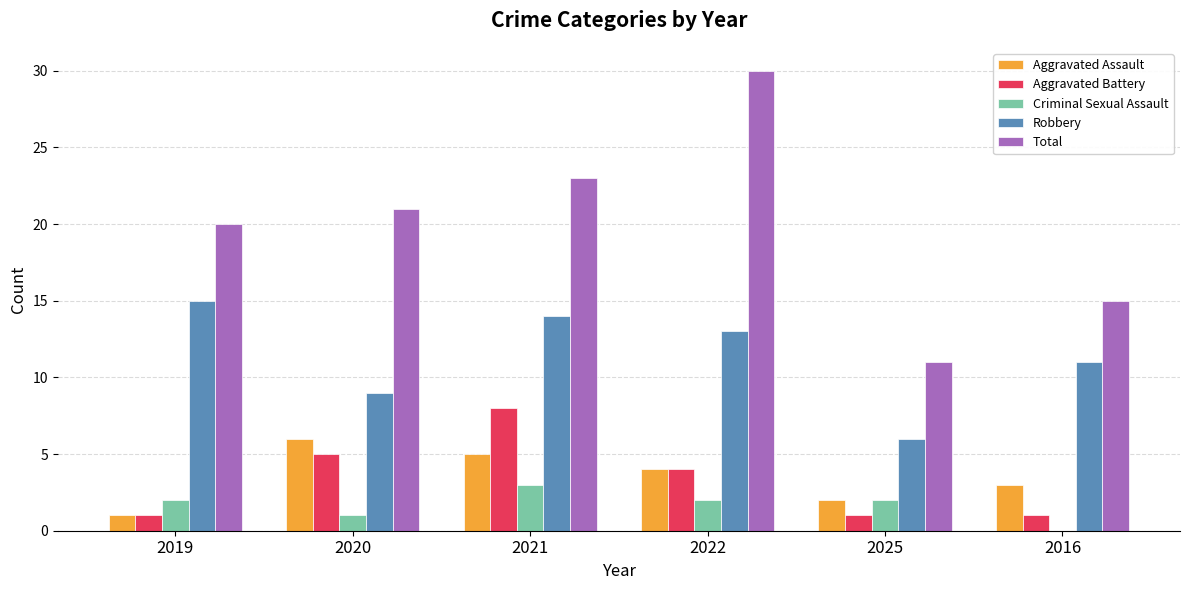

Read the Robbery value at 2020.

9